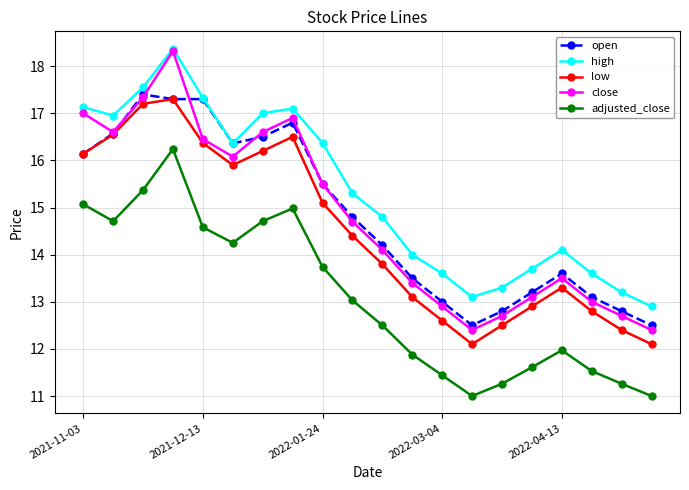

What is the maximum value shown in the chart?

18.4